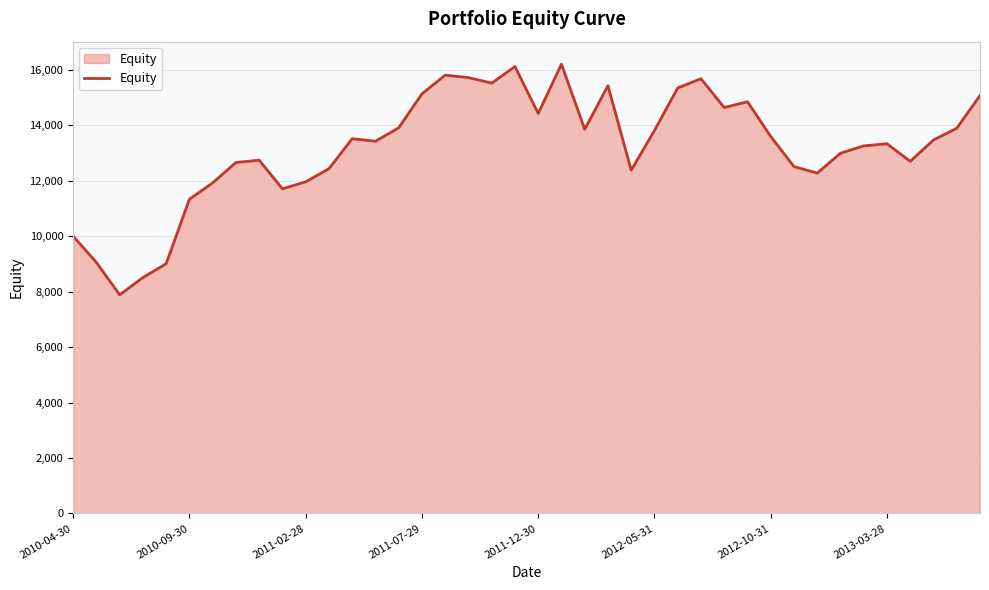

True or false: the data has more than 2 interior local peaks.

True